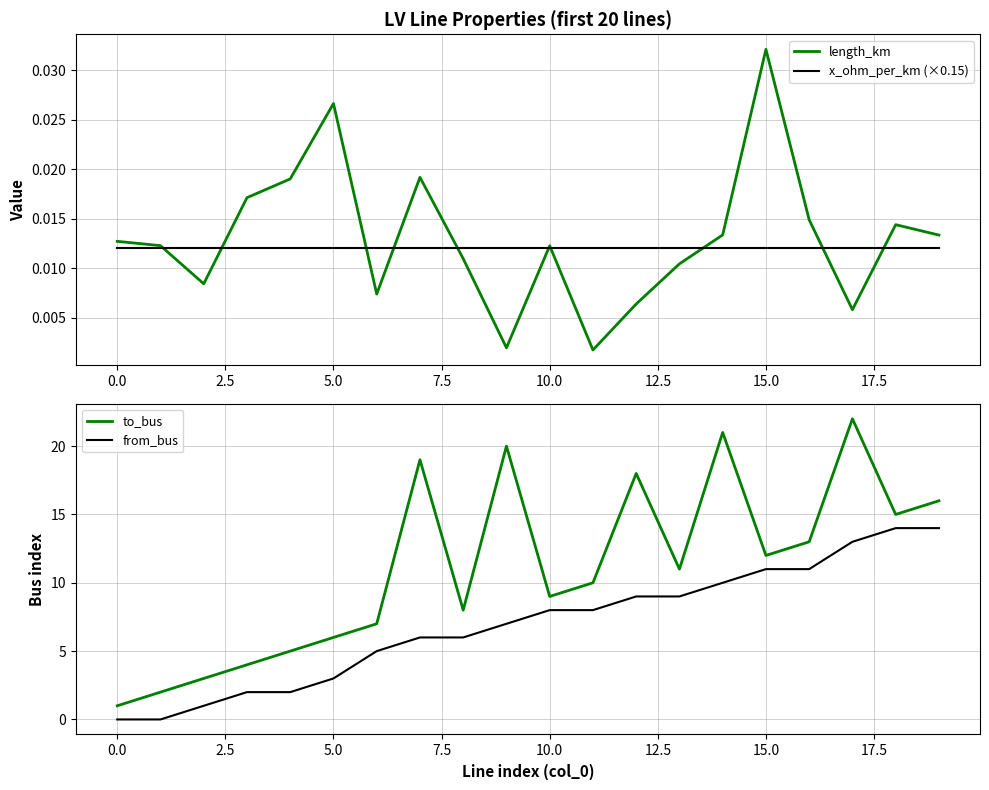

At which label does length_km reach its peak?

15.0